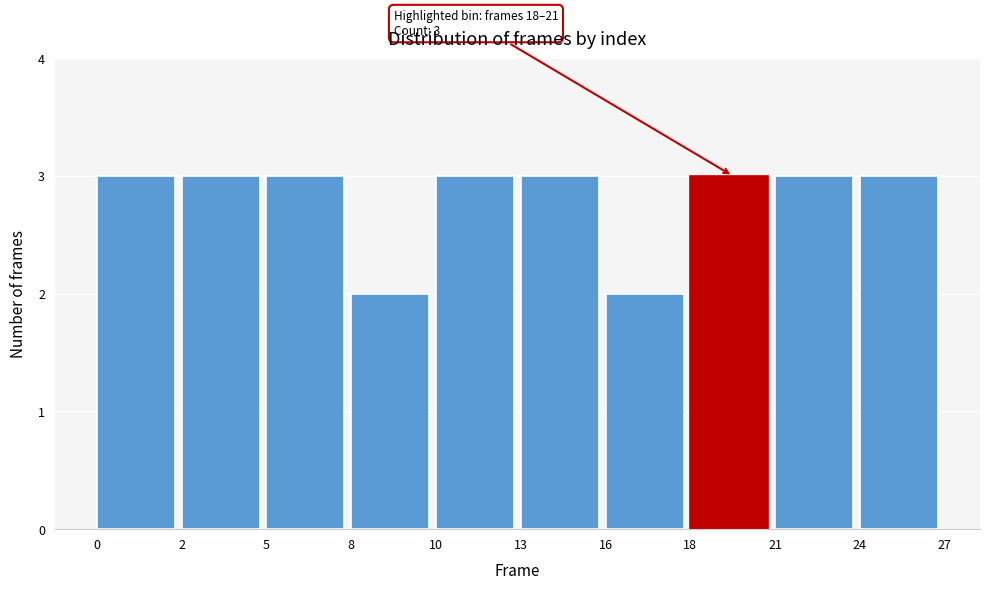

Reading left to right, what are all the values shown in this chart?

3	3	3	2	3	3	2	3	3	3